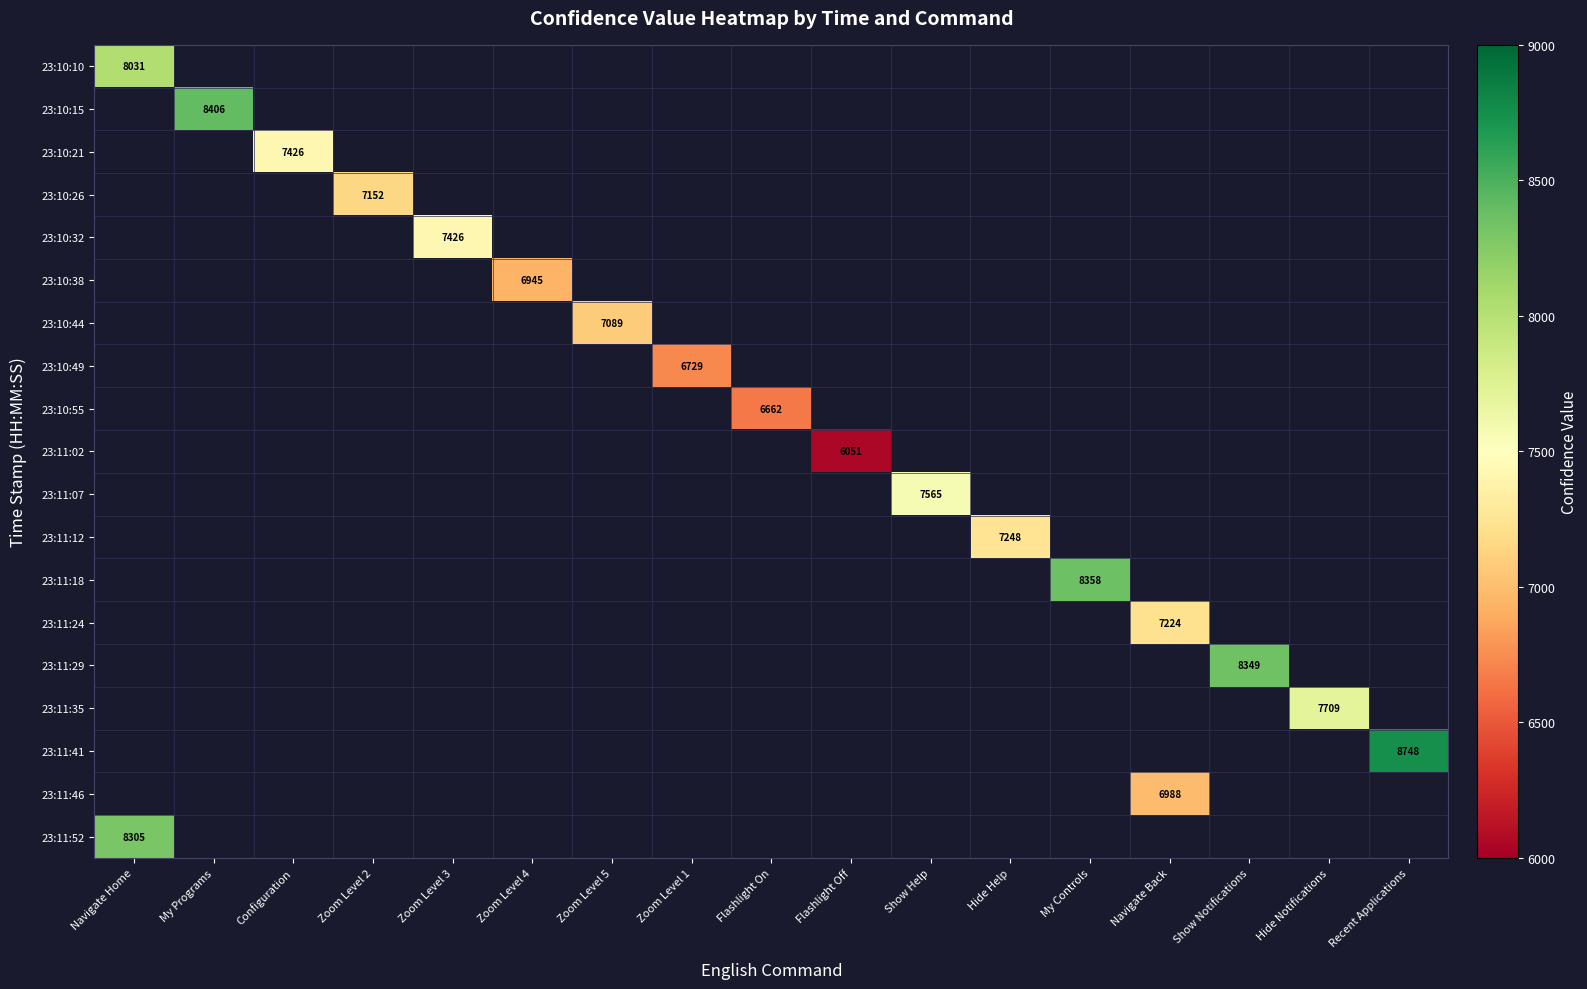

The value of 23:11:07 at Show Help is 7565. True or false?

True